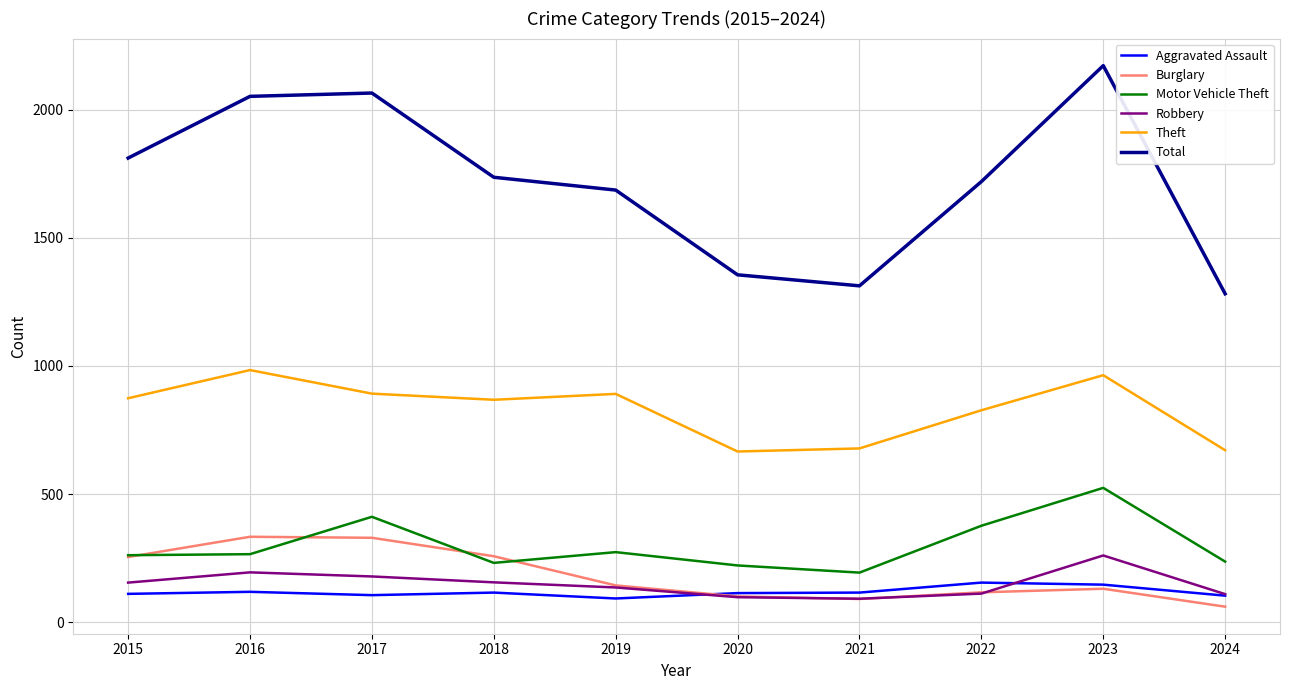

Does the chart have visible grid lines?

Yes